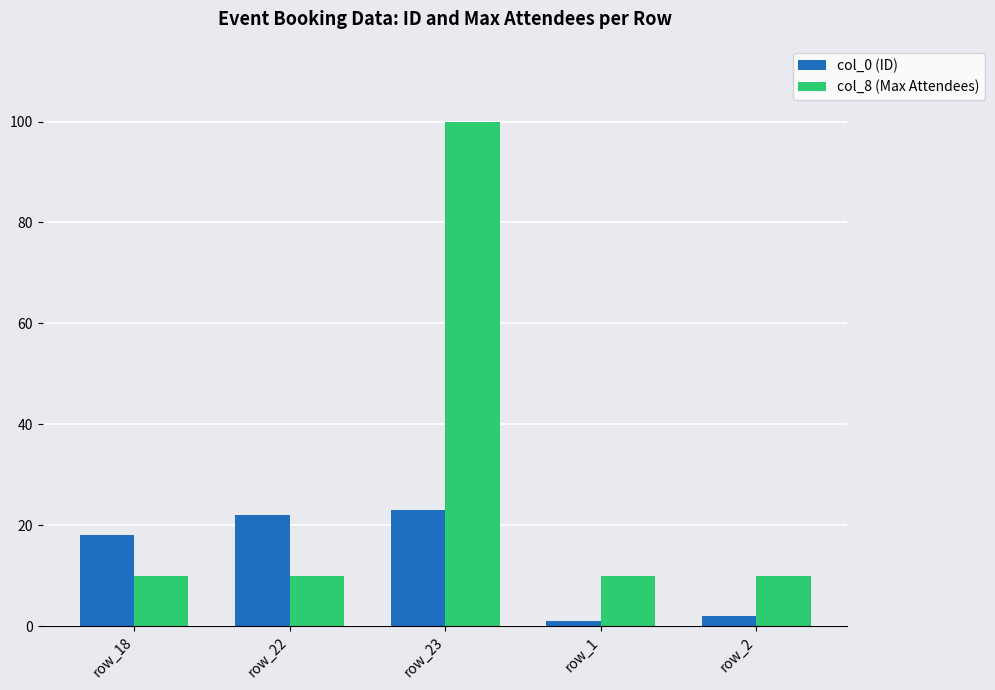

True or false: col_0 (ID) has a value of 8 at row_18.

False